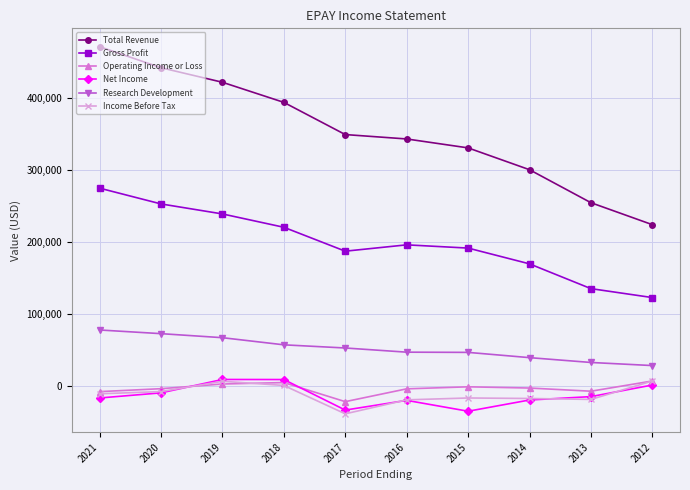

Does the chart display data point markers on the line(s)?

Yes